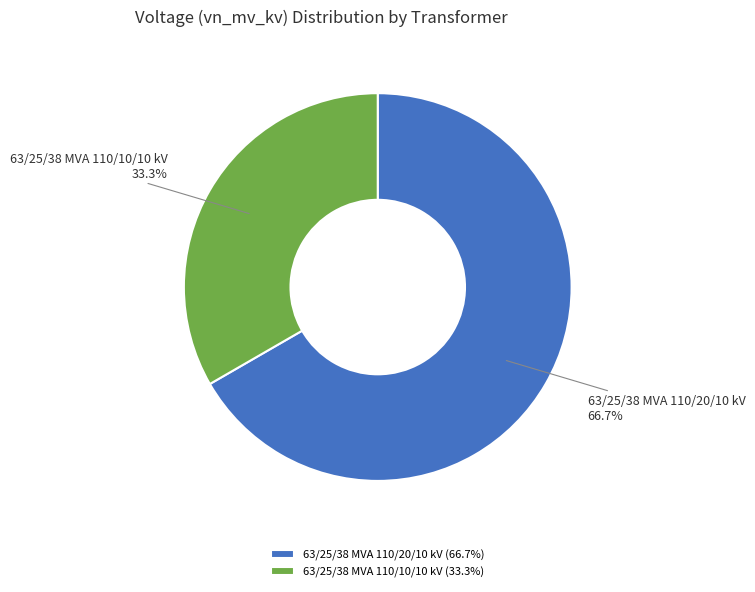

Is the sum of 63/25/38 MVA 110/20/10 kV and 63/25/38 MVA 110/10/10 kV greater than half?

Yes